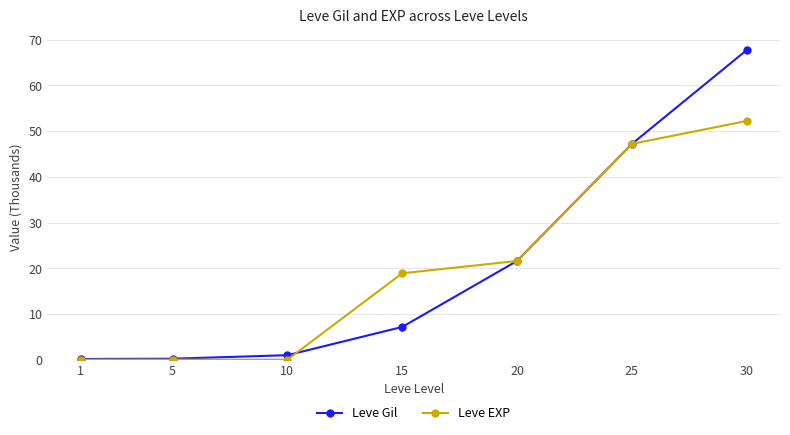

What is the total value across all series at 30?

120.0